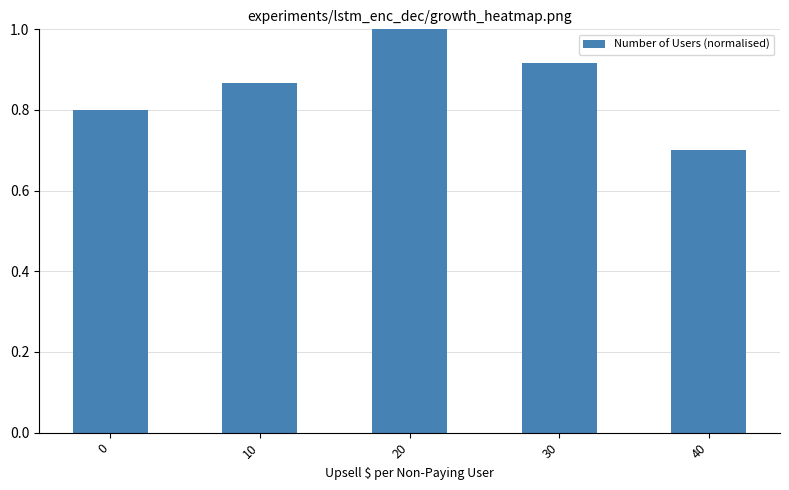

What is the minimum value shown in the chart?

0.7